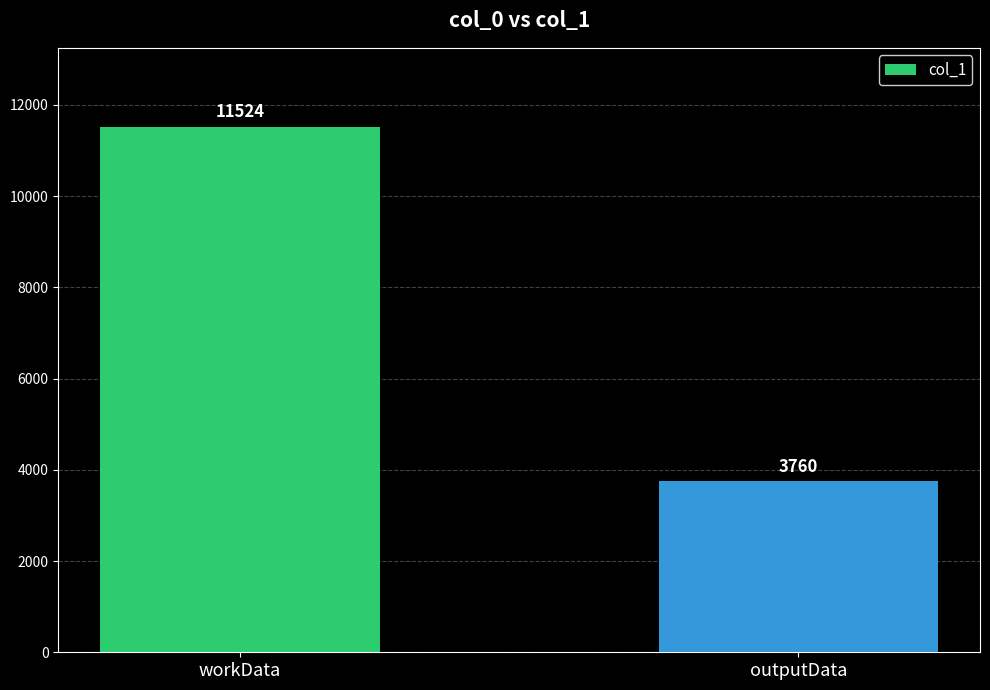

What is the maximum value shown in the chart?

11524